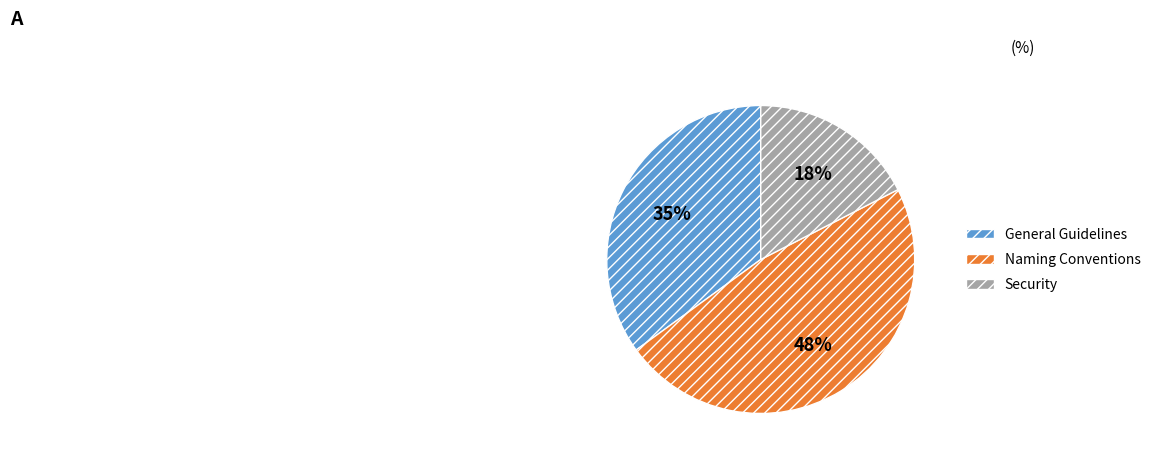

Between Security and Naming Conventions, which is larger?

Naming Conventions